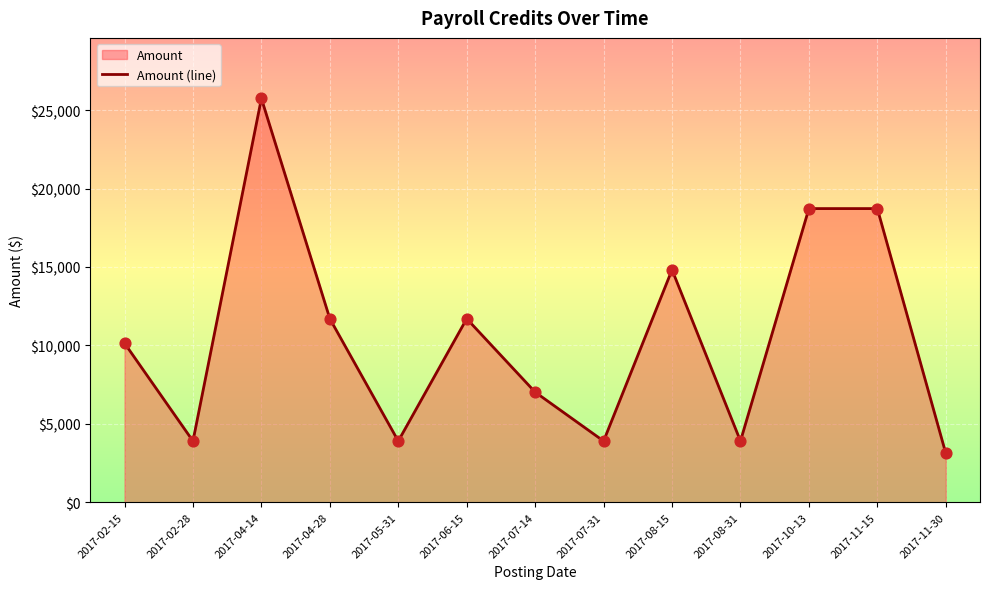

What is the ratio of the value at 2017-08-15 to the value at 2017-02-28?

3.8